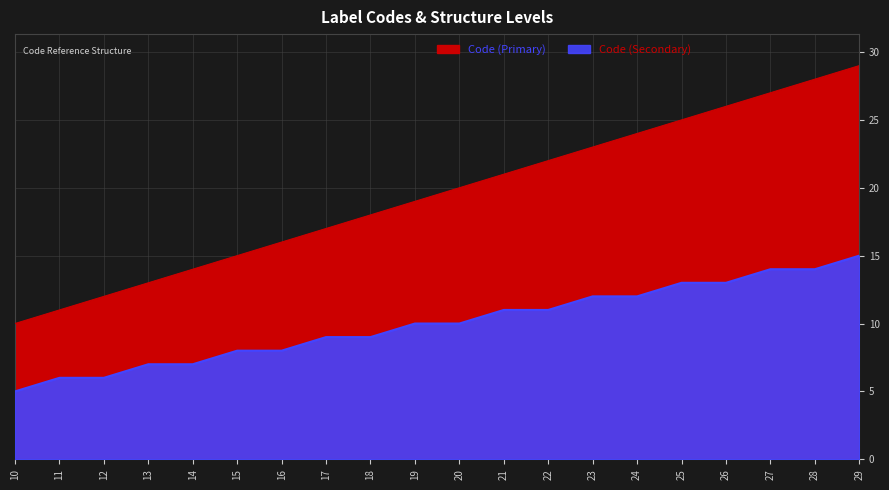

Which series has the widest spread of values?

Code (Primary)